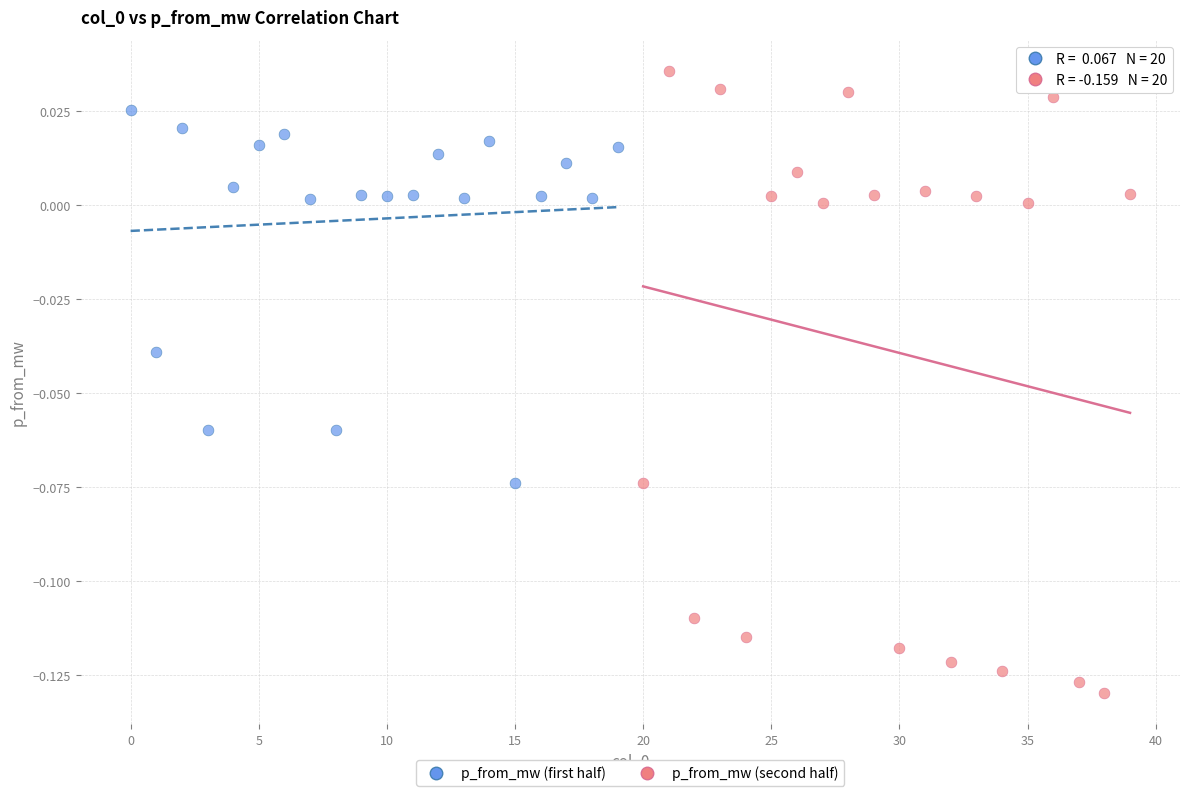

Which series contains the lowest Y value?

p_from_mw (second half)